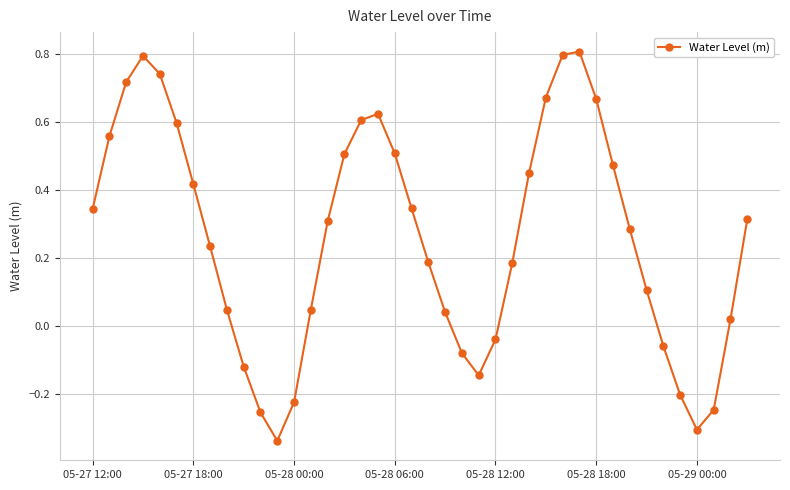

What is the maximum value shown in the chart?

0.8